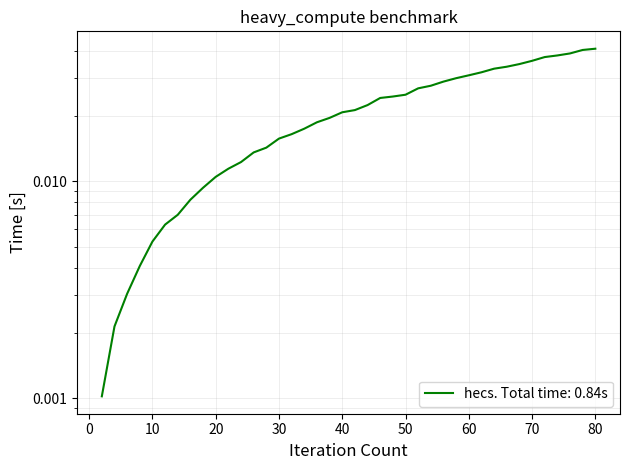

At which category does the chart reach its peak across all series?

80